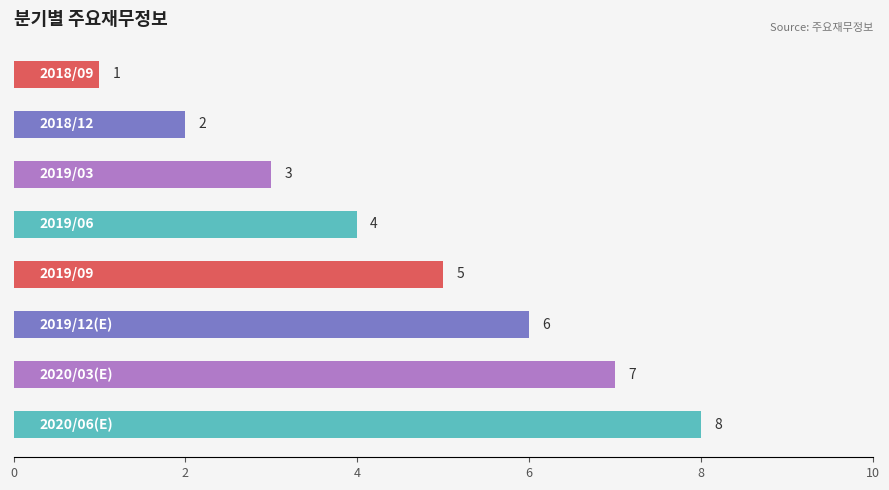

Does the chart contain any negative values?

No